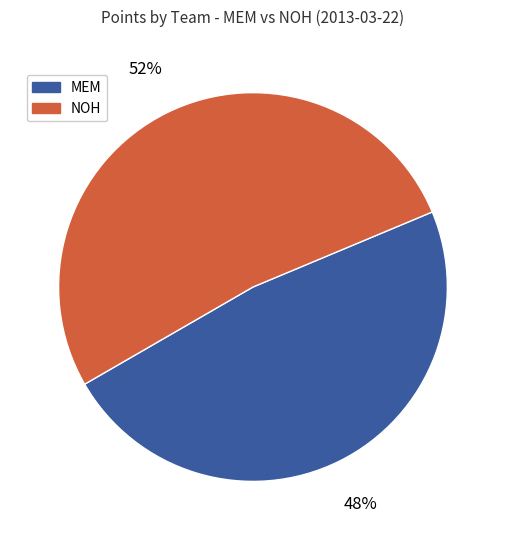

To the nearest percent, what is the average slice percentage?

50%